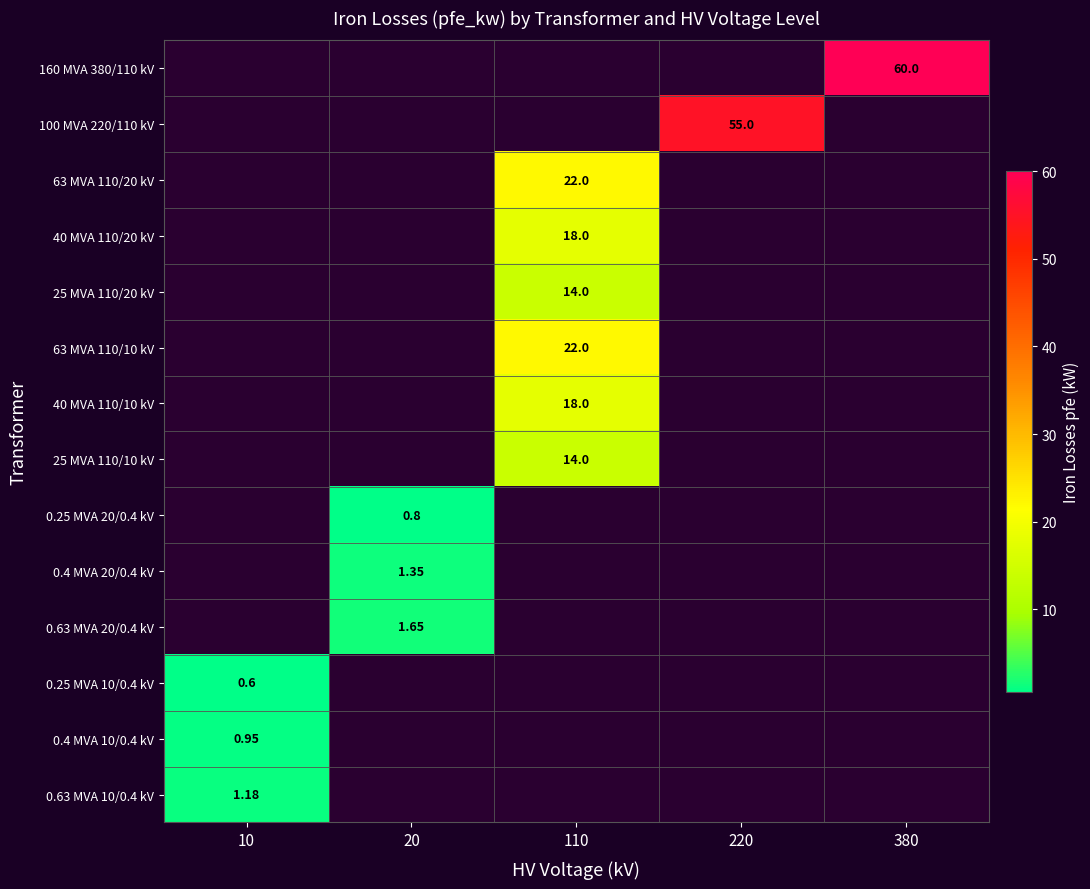

Count the number of categories in the chart.

5